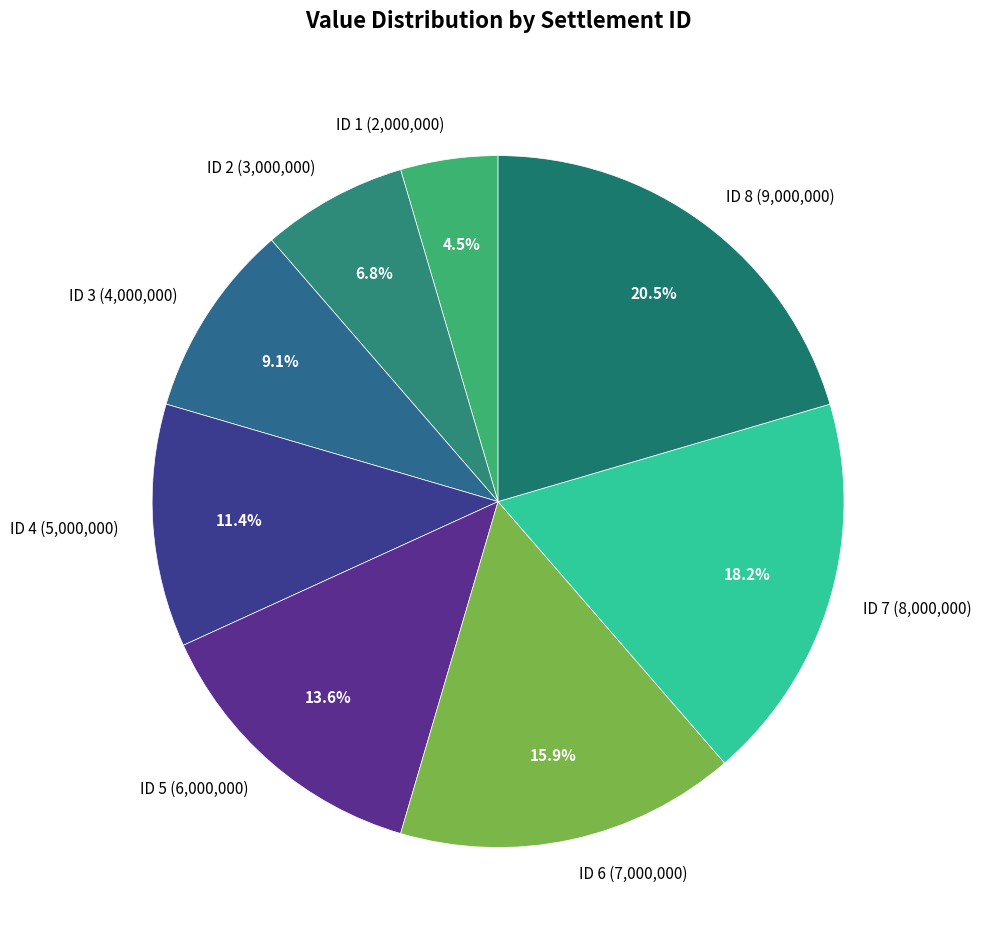

Combined, do ID 3 (4,000,000) and ID 7 (8,000,000) account for over 50%?

No